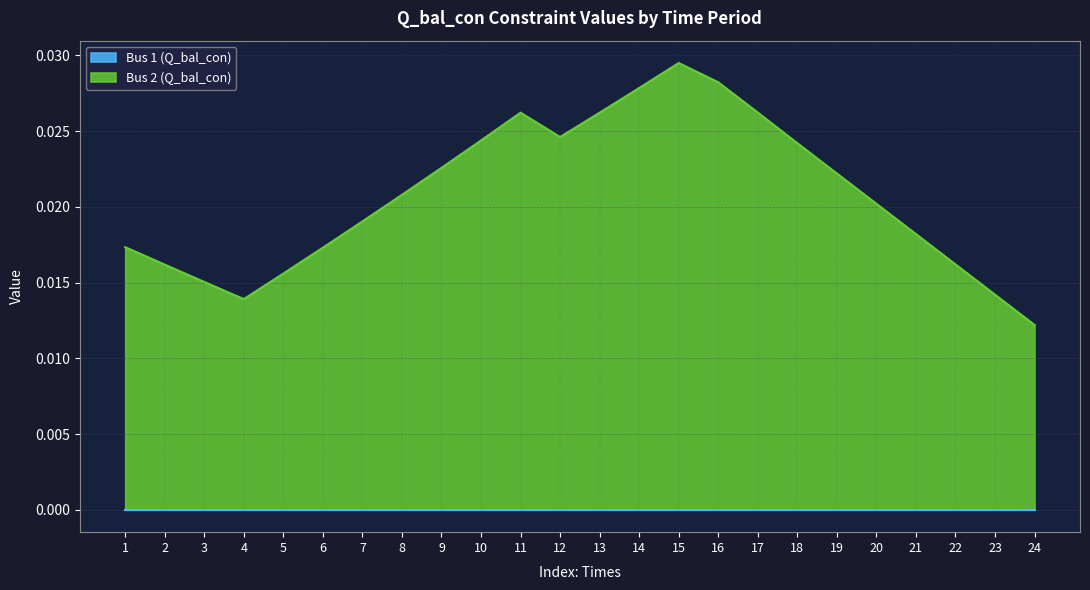

Which series has the largest range (max minus min)?

Bus 2 (Q_bal_con)